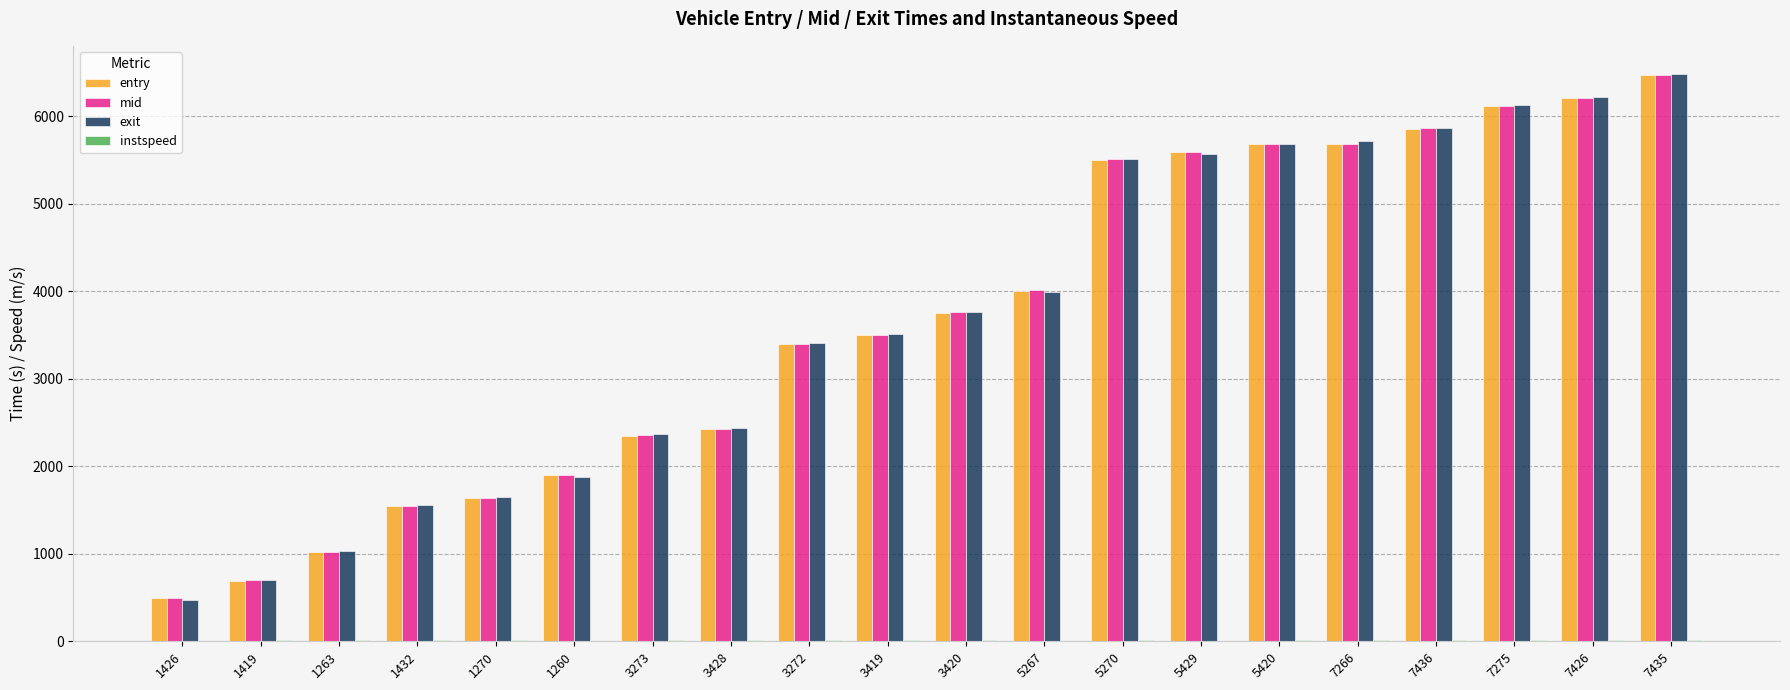

The value of entry at 3428 is 2424.1. True or false?

True